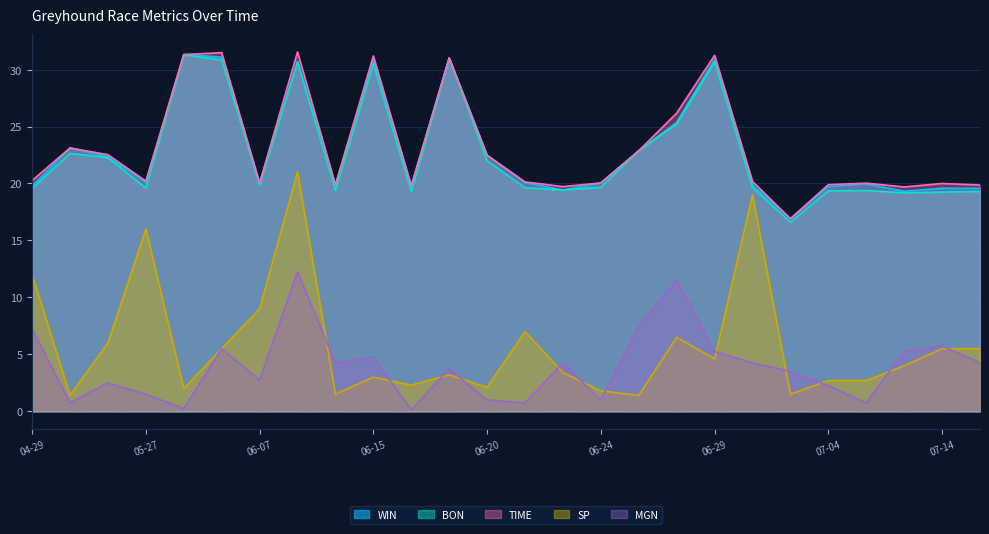

Between 06-15 and 07-14, which series saw the biggest shift?

WIN